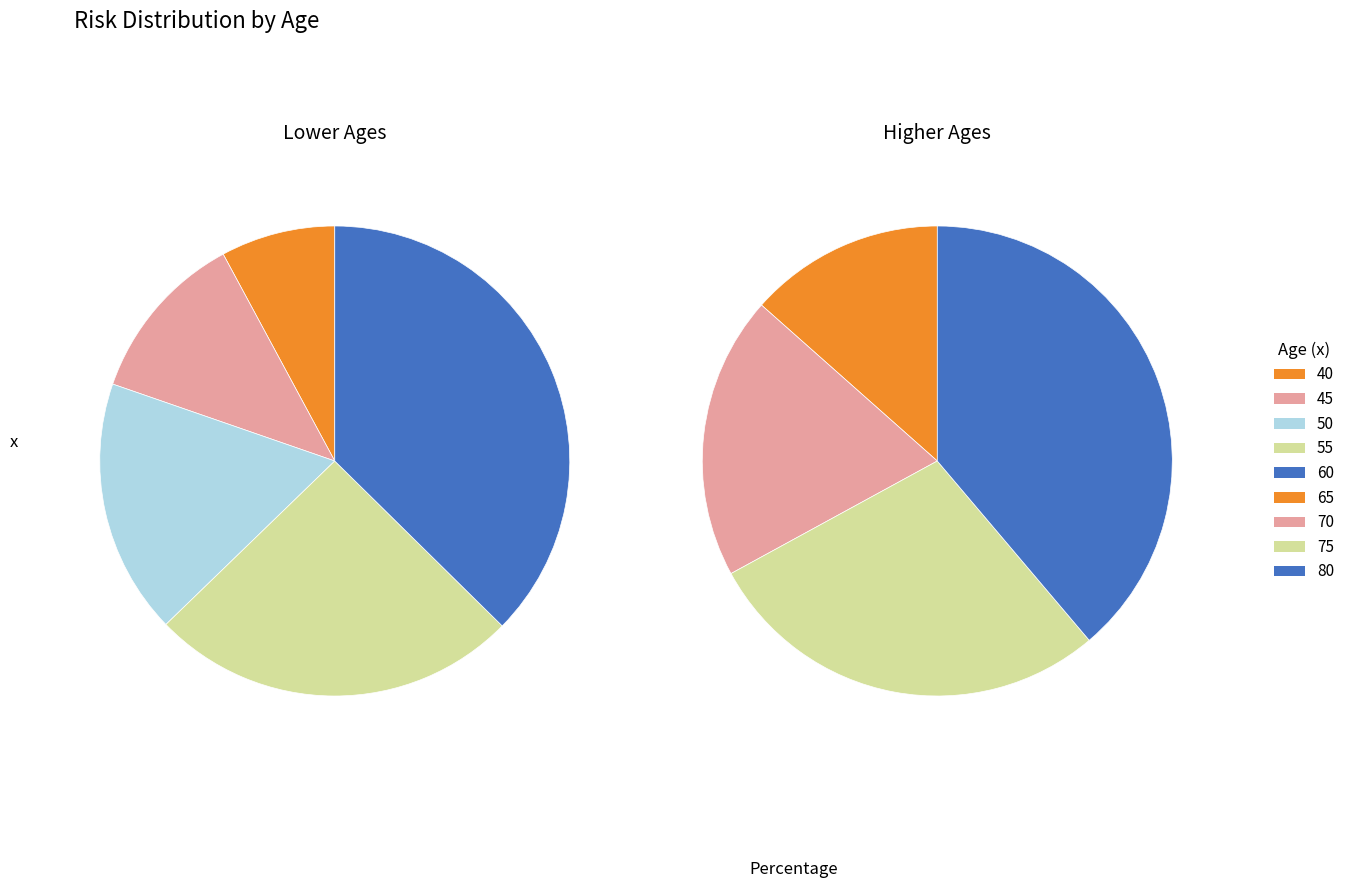

What is the smallest slice in the pie chart?

40